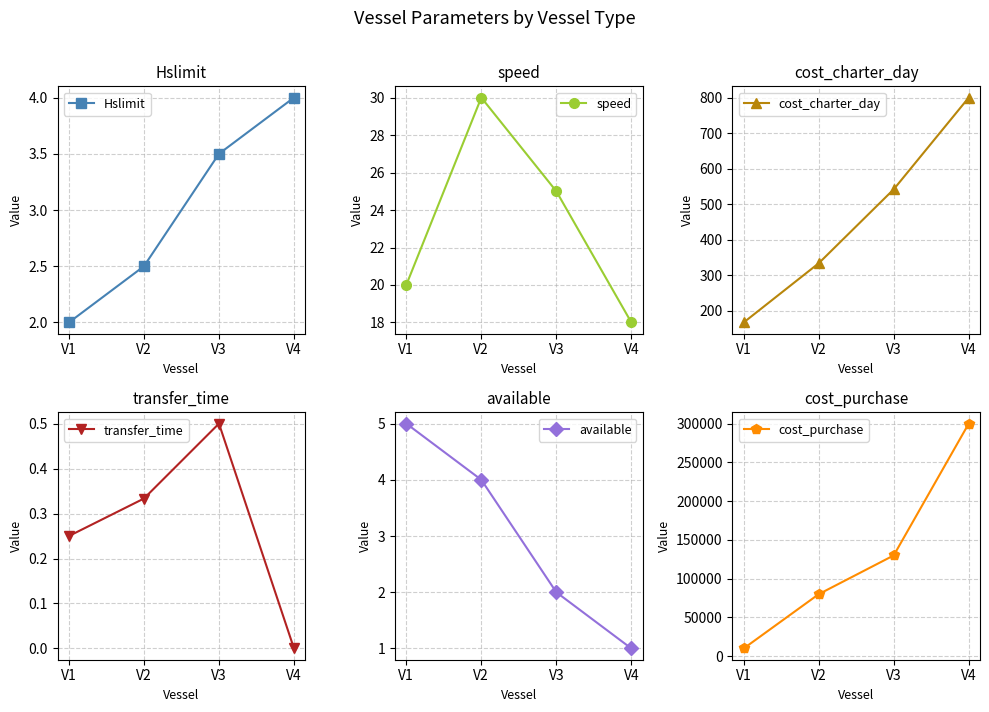

What value does the cost_purchase series have at V3?

130000